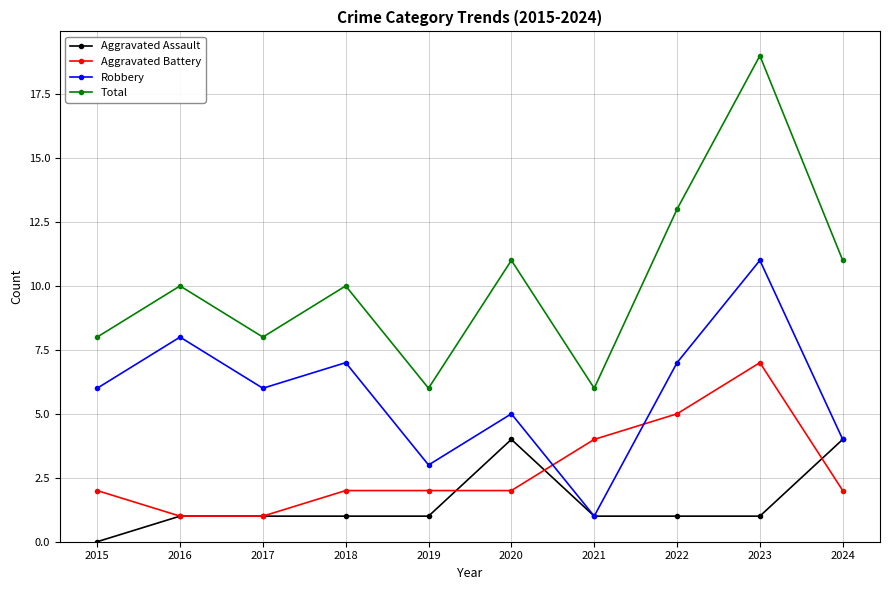

True or false: Total and Aggravated Assault cross at least once.

False